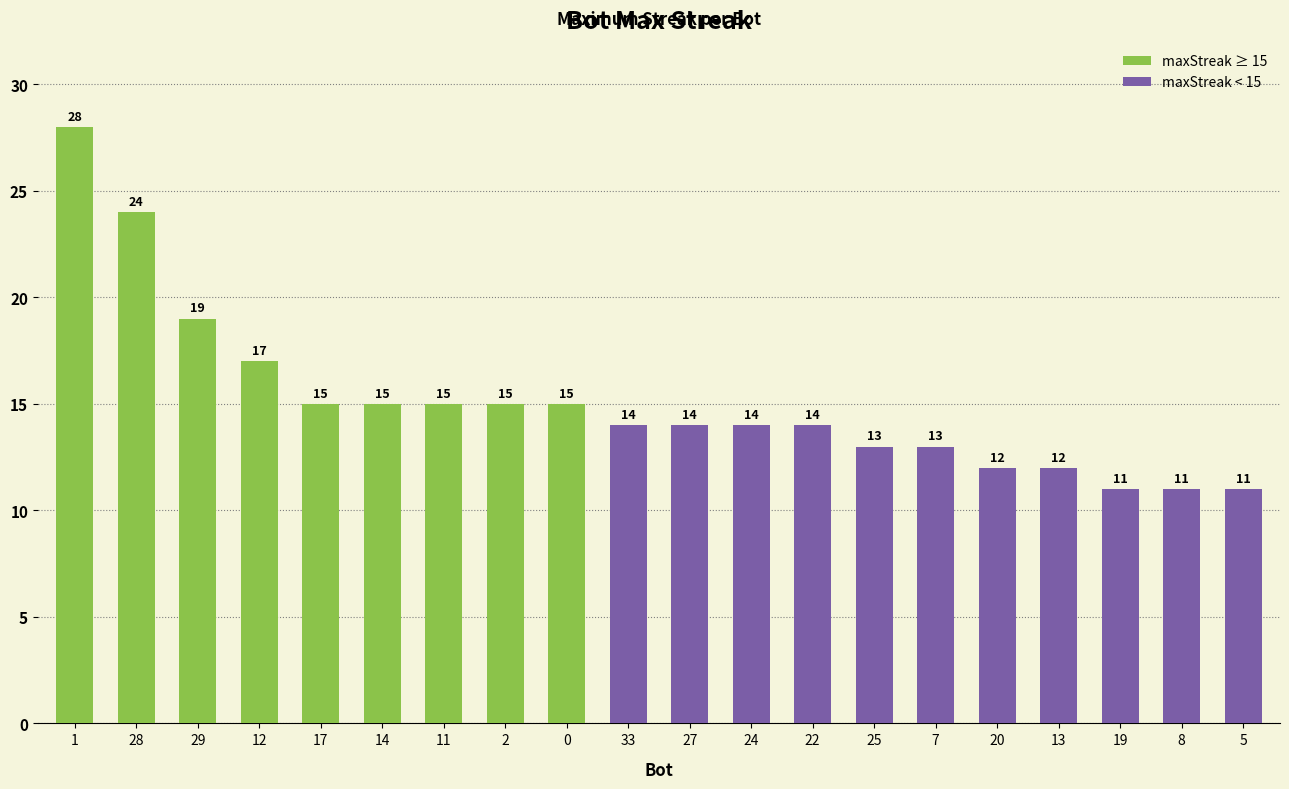

What is the approximate value at 25, to the nearest 10?

10